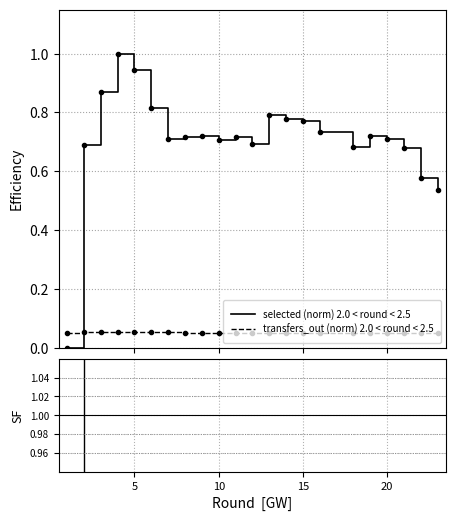

How many intersections are there between transfers_out (norm) 2.0 < round < 2.5 and selected (norm) 2.0 < round < 2.5?

1